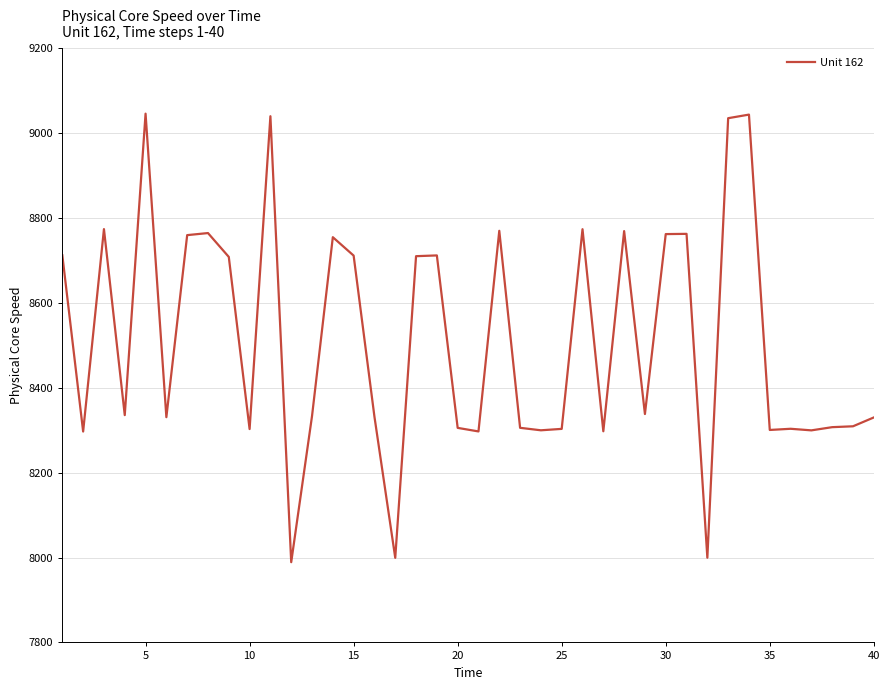

Count the number of values greater than 8335.

20